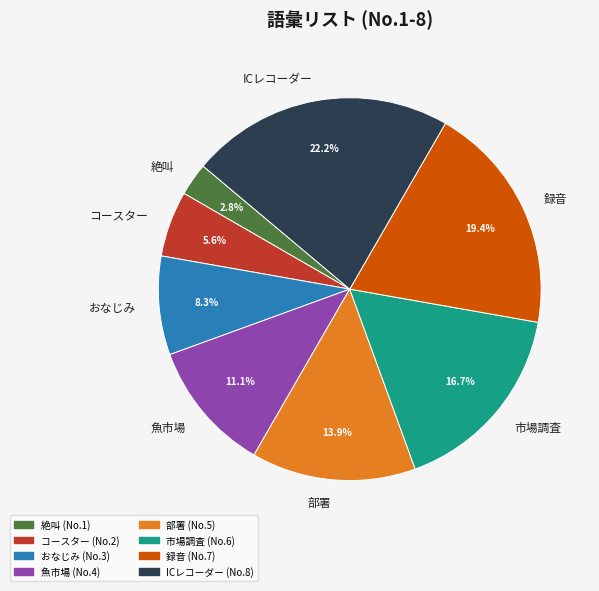

To the nearest percent, what portion does 録音 represent?

19%